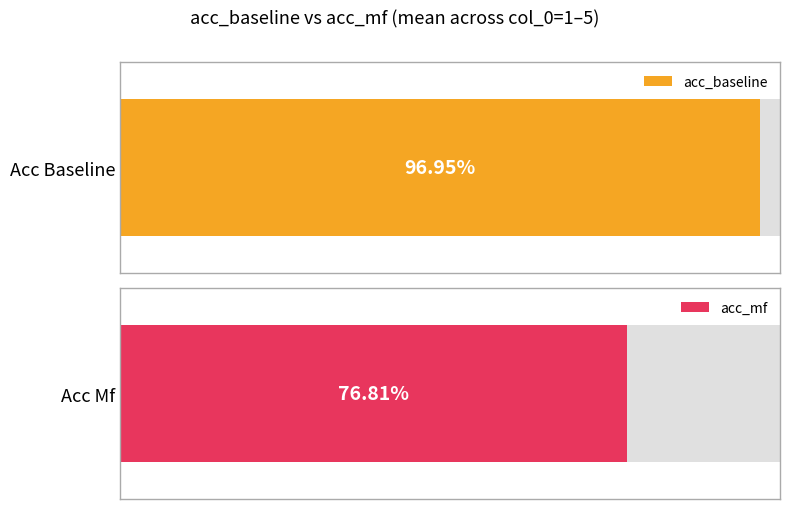

True or false: acc_baseline has a value of 1.5 at 4.

False